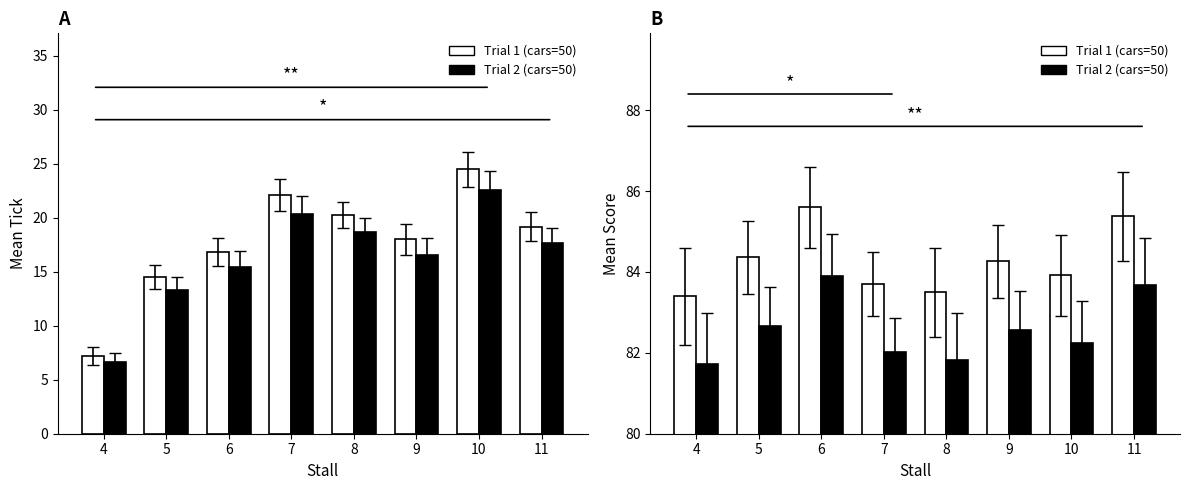

What is the value of the Trial 1 (cars=50) bar at the 6th from the left?

84.3